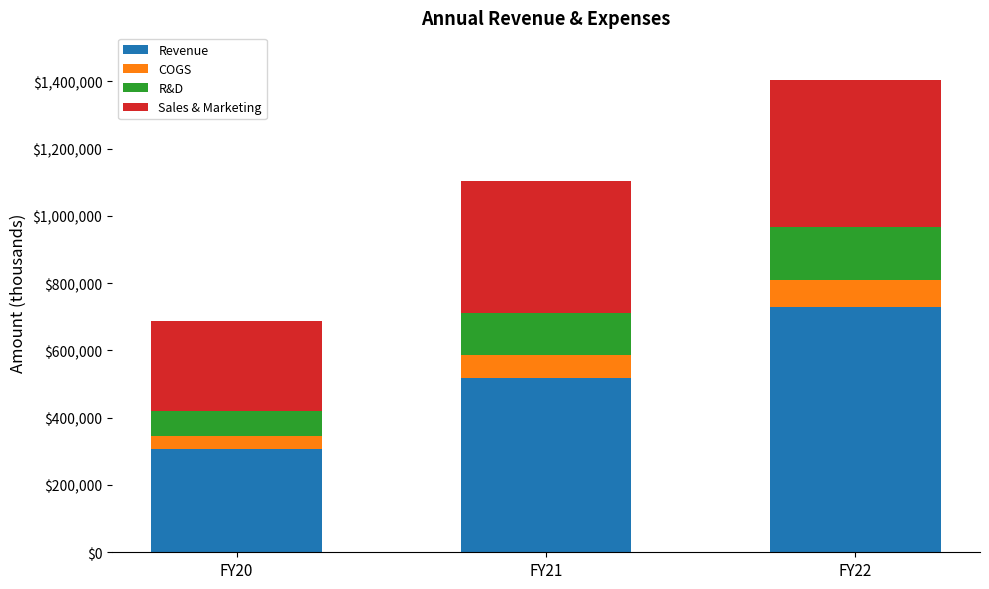

At which category is the sum across all series the highest?

FY22